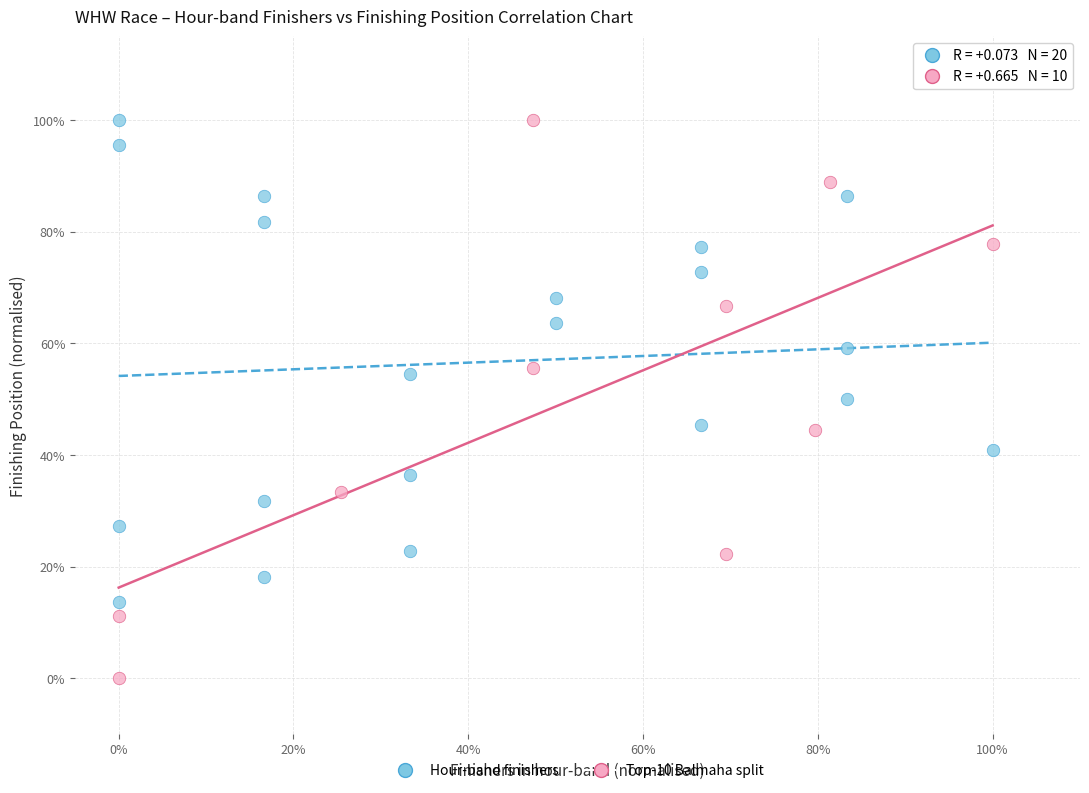

What are all the series names shown in the legend?

Hour-band finishers, Top-10 Balmaha split